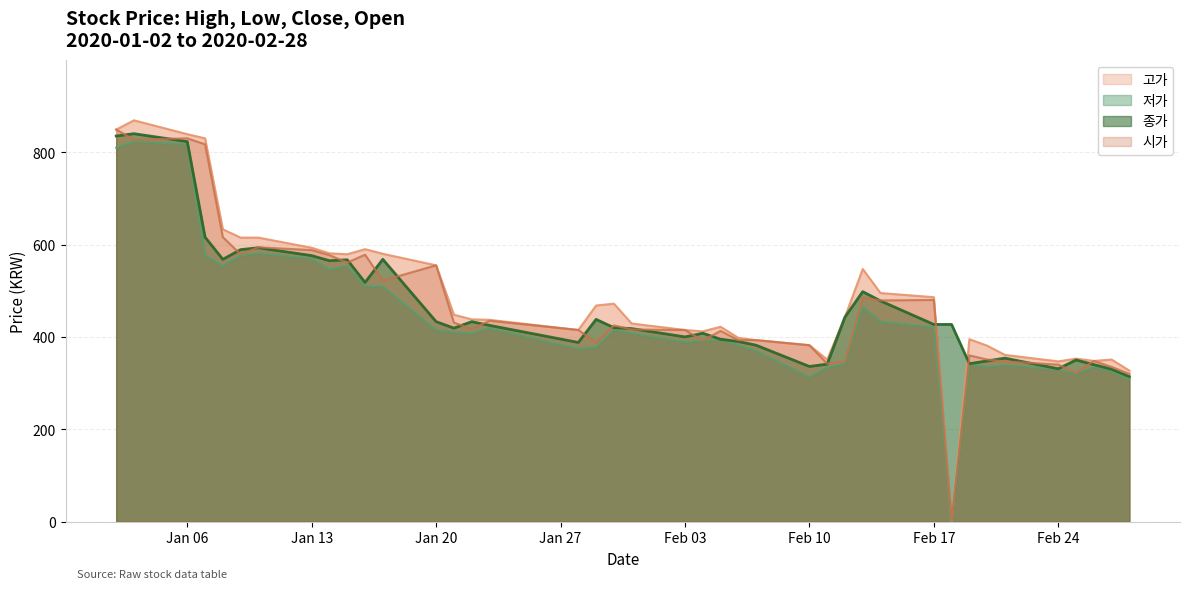

What is the average value of the 시가 series?

467